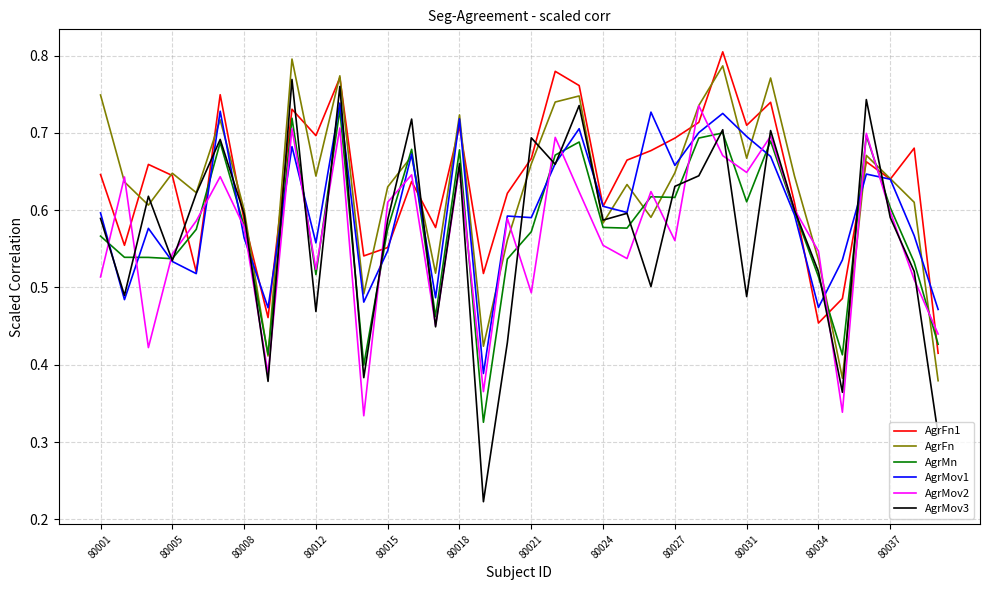

Which series has the widest spread of values?

AgrMov3